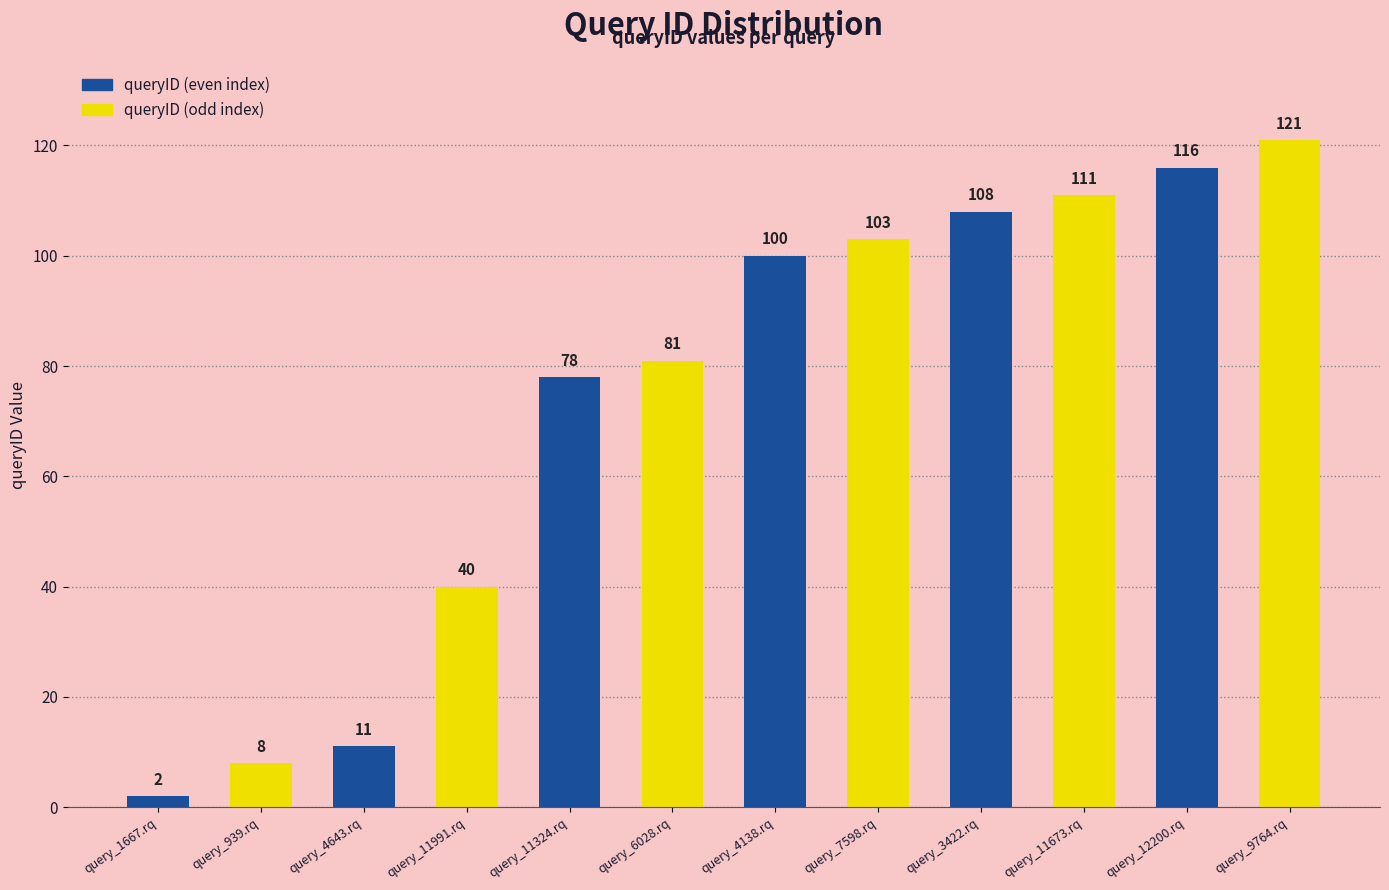

How many groups of bars are there?

6